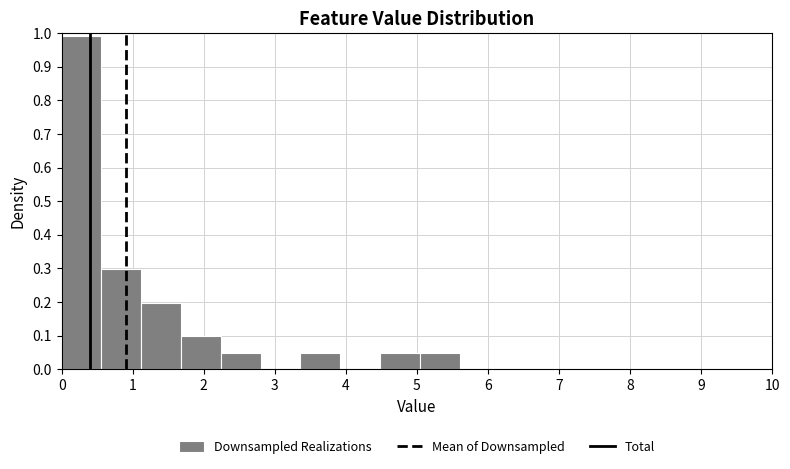

Reading left to right, list every bar in this chart as the range it spans on the x-axis followed by its height. Neither the bar edges nor the heights are printed on the chart, so give them approximately, as read against the axes.

0.00 to 0.56: 0.99
0.56 to 1.12: 0.30
1.12 to 1.68: 0.20
1.68 to 2.24: 0.10
2.24 to 2.80: 0.05
2.80 to 3.36: 0
3.36 to 3.92: 0.05
3.92 to 4.48: 0
4.48 to 5.04: 0.05
5.04 to 5.60: 0.05